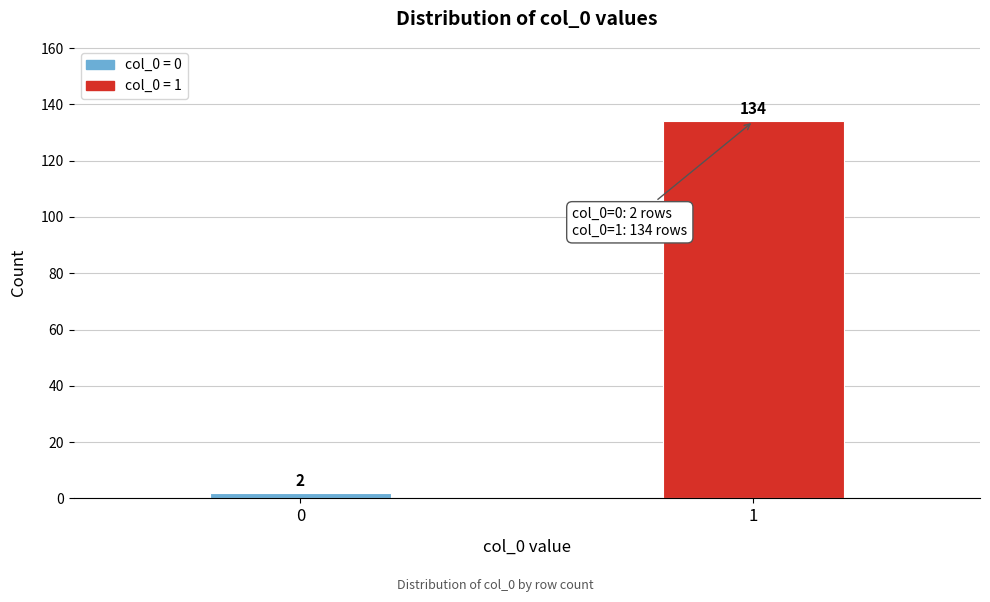

Reading left to right, extract all data points from this chart.

0=2	1=134